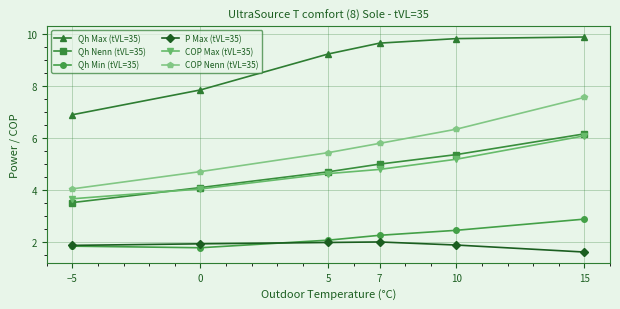

What is the lowest value of the Qh Min (tVL=35) series?

1.8